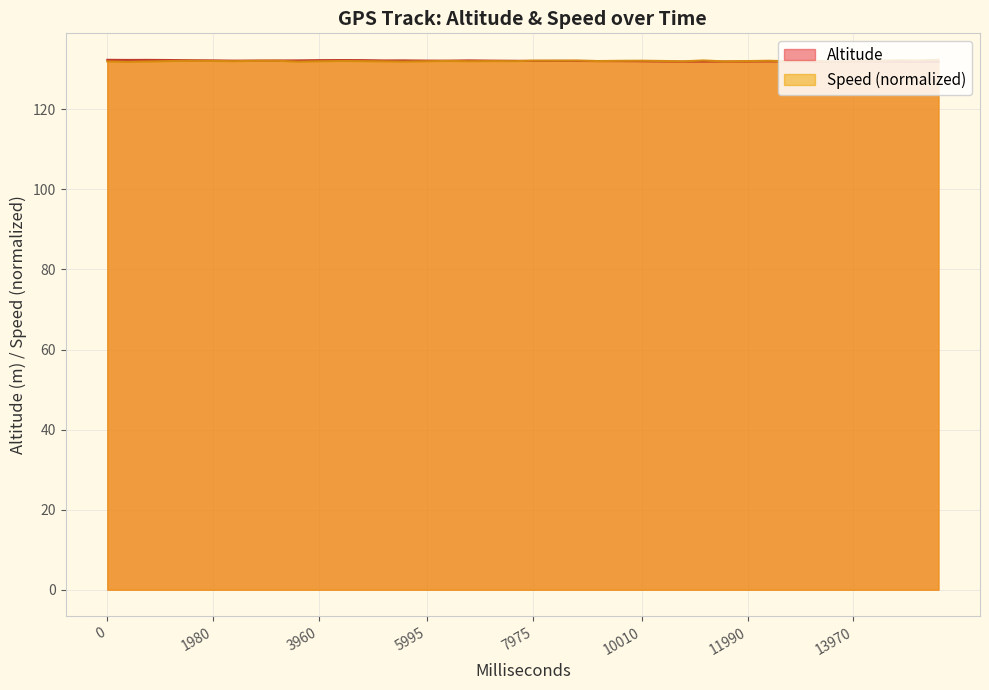

The value of Altitude at 10010 is 132.0. True or false?

True